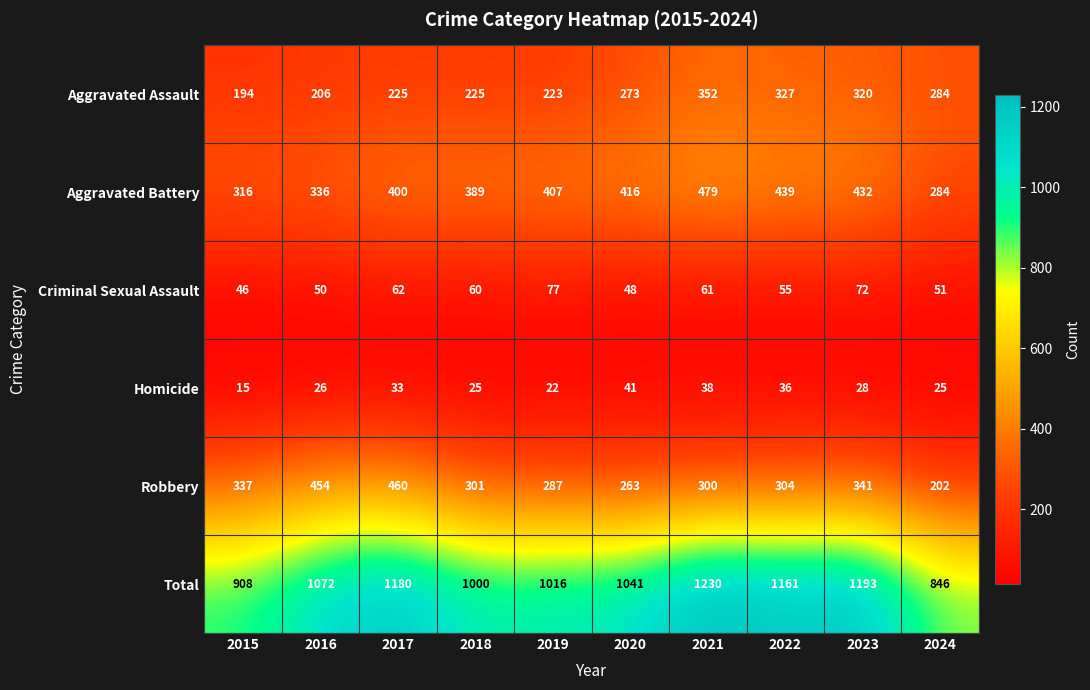

What is the difference between the Aggravated Battery values at 2019 and 2023?

25